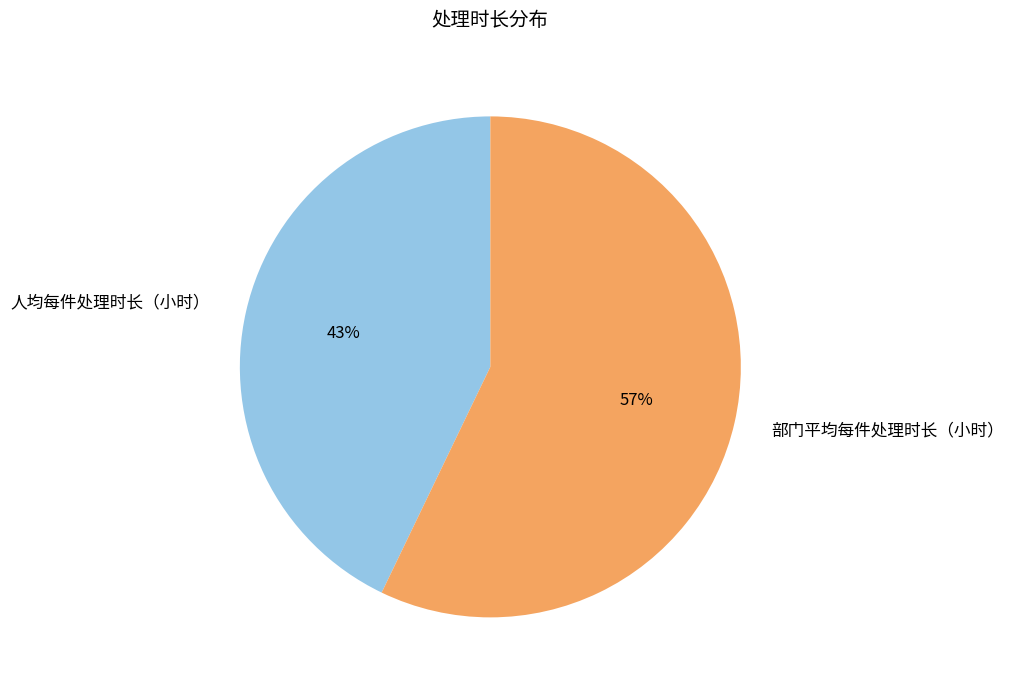

Is it true that 人均每件处理时长（小时） is 36% of the pie?

False